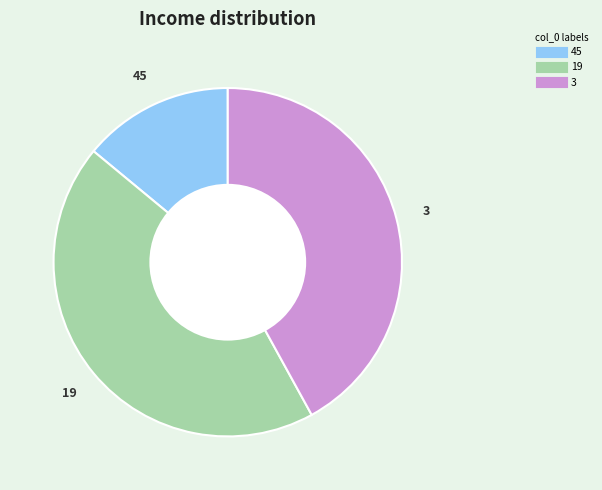

True or false: 3 accounts for 56% of the total.

False